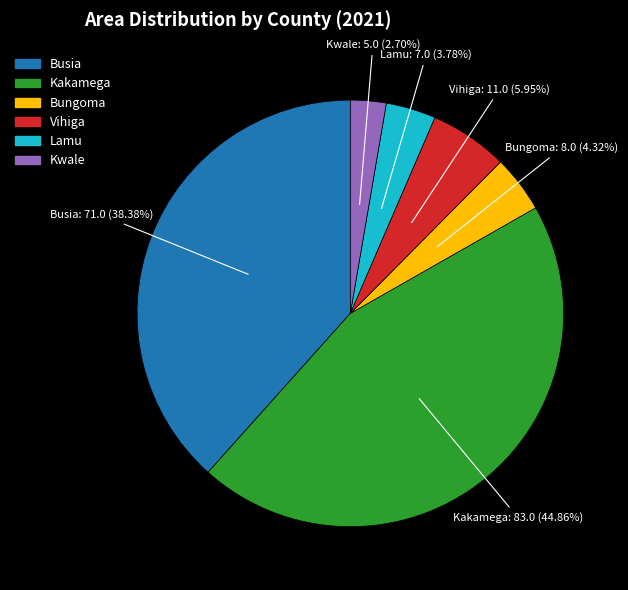

To the nearest percent, what portion does Kakamega represent?

45%